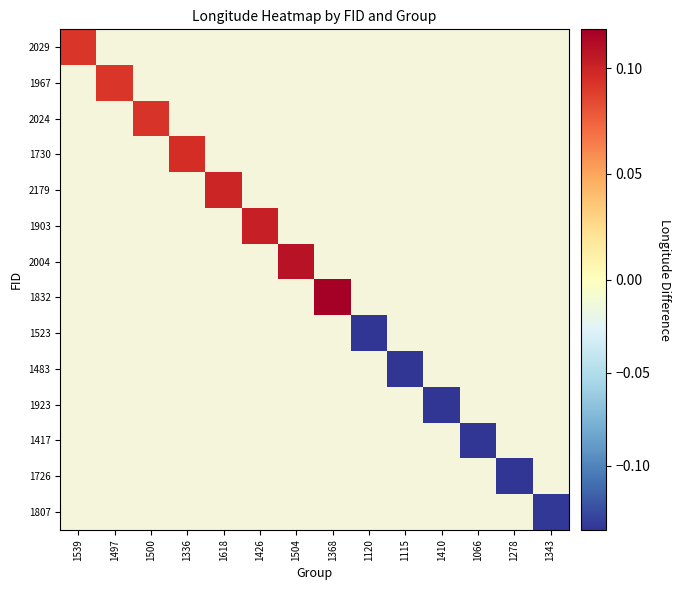

Is the value of 1523 at 1618 greater than the value of 2179 at 1336?

No